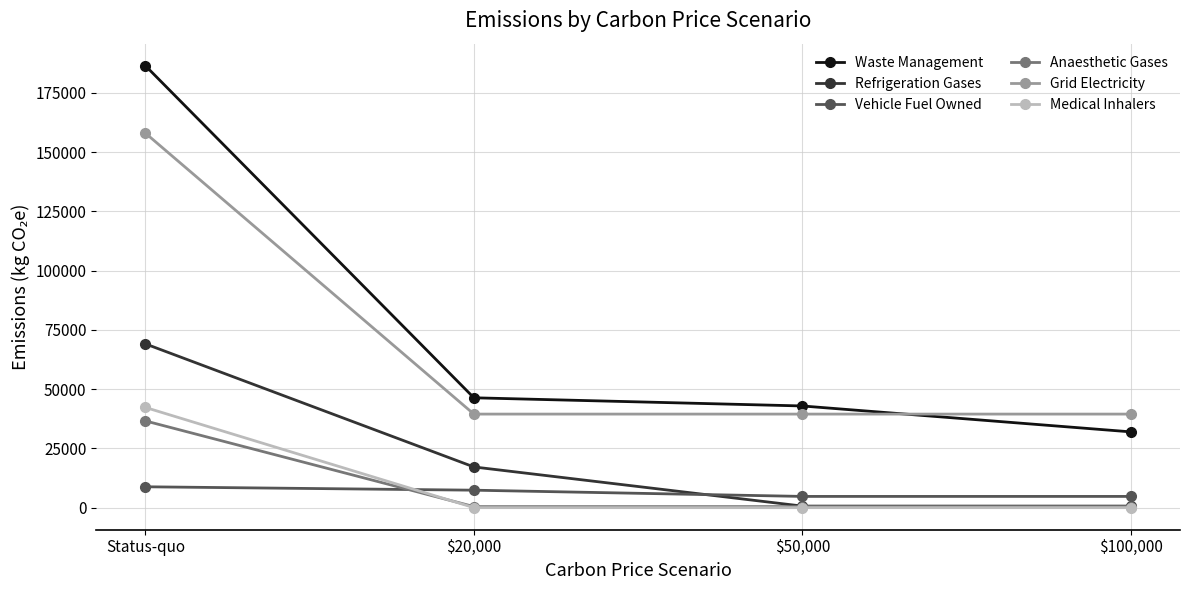

Which series has the widest spread of values?

Waste Management